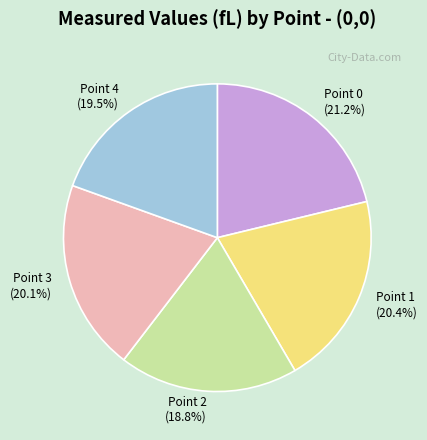

Combined, do Point 0 and Point 2 account for over 50%?

No